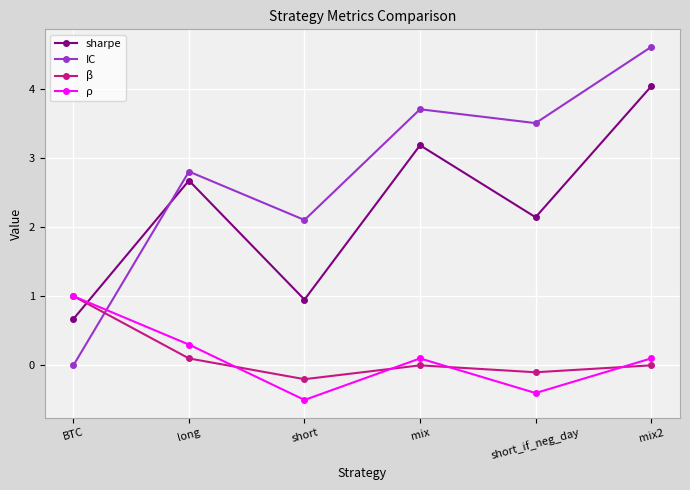

What is the total value across all series at BTC?

2.7